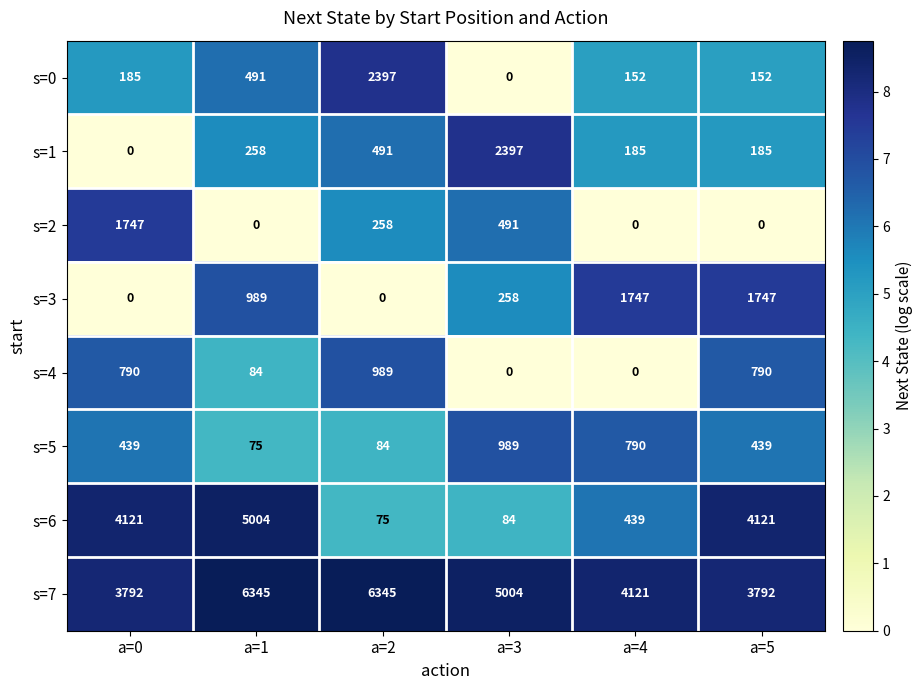

At which label does s=7 first exceed 5004?

a=1